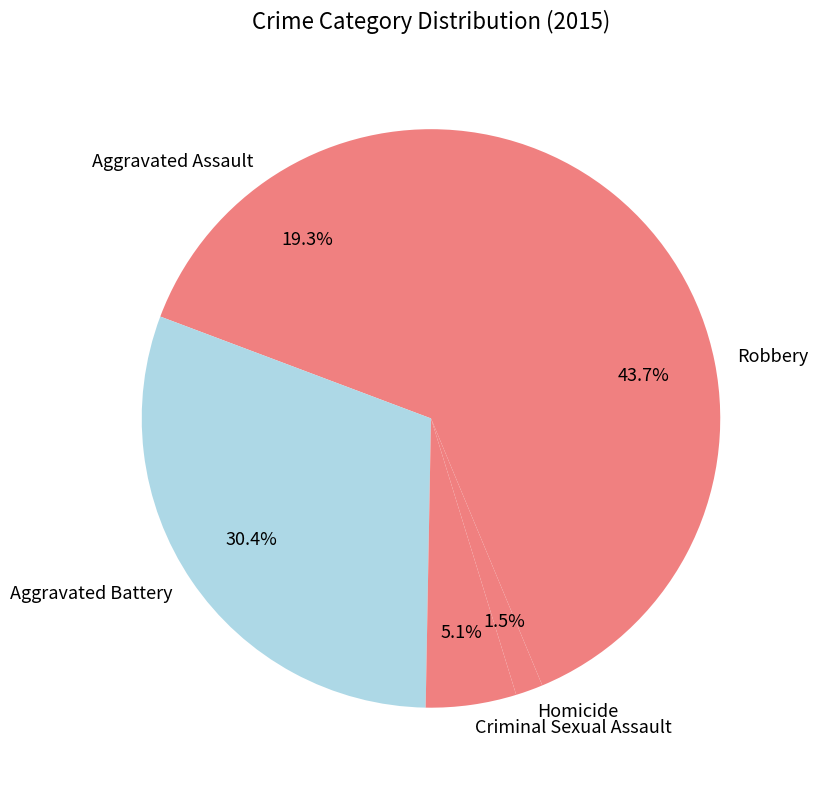

Rank the categories by value from highest to lowest.

Robbery, Aggravated Battery, Aggravated Assault, Criminal Sexual Assault, Homicide